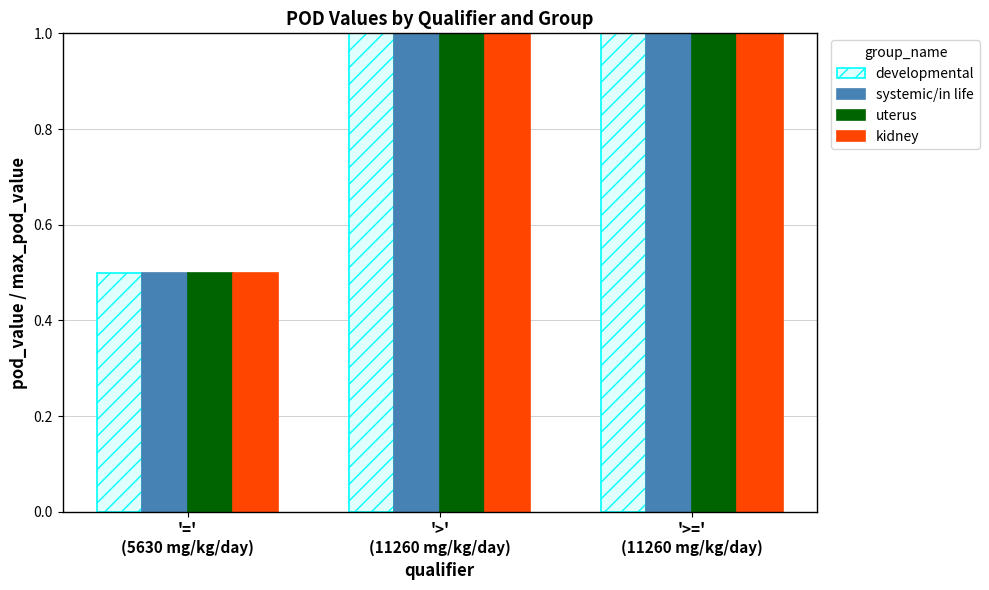

How many categories are shown in the chart?

3